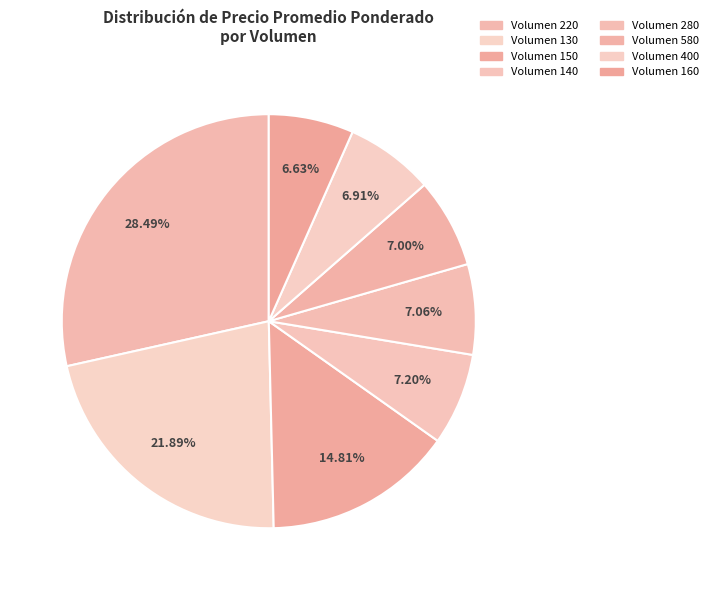

How many segments does this pie chart have?

8